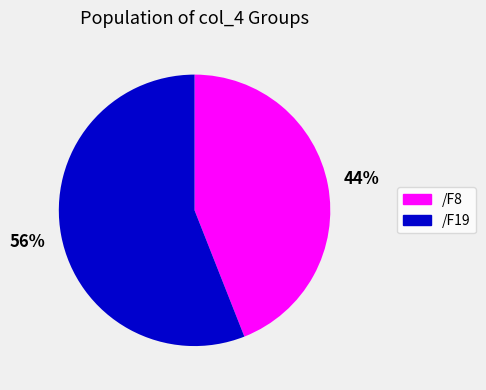

Is there any slice that represents more than half of the pie?

Yes